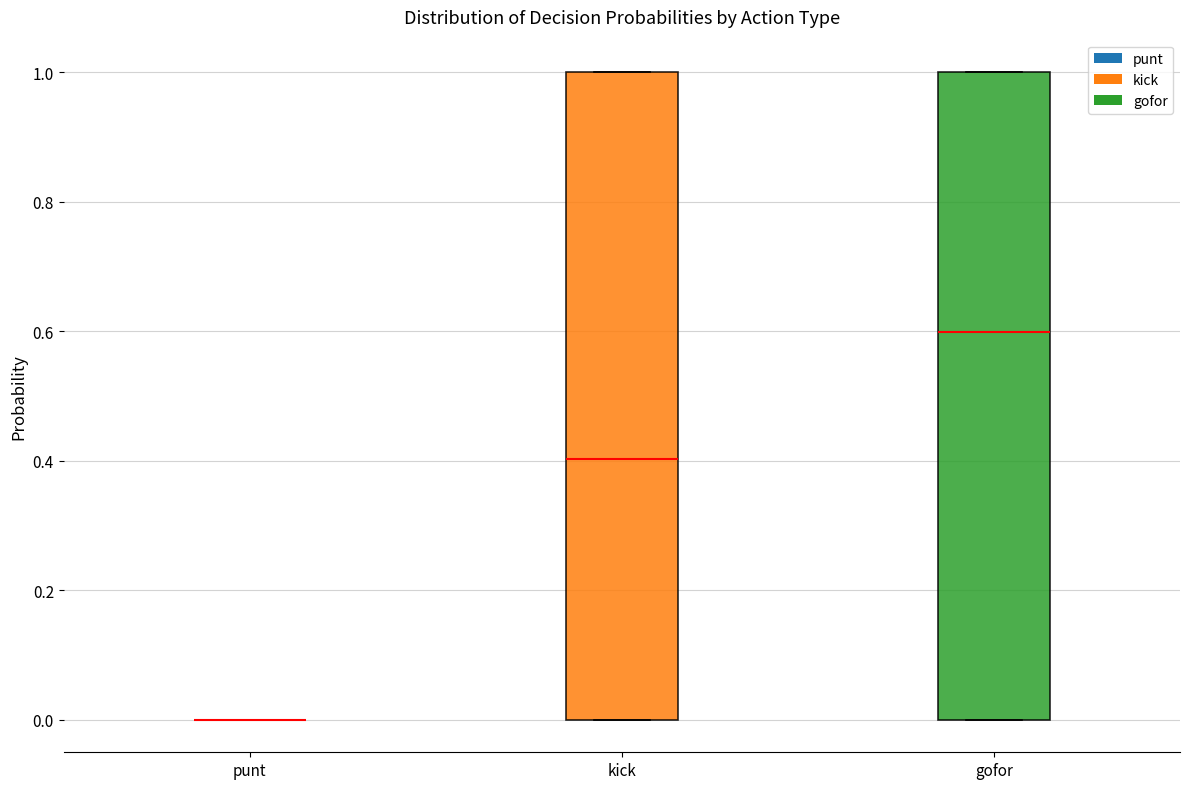

Reading left to right, transcribe this box plot: for each box, give where its median line is, the range the box spans, and where its two whiskers end, as read against the y-axis. The values are not printed on the chart, so give them approximately, as read against the axis.

punt: box collapsed to a line at 0.0, whiskers 0.0 to 0.0
kick: median 0.4, box 0.0 to 1.0, whiskers 0.0 to 1.0
gofor: median 0.6, box 0.0 to 1.0, whiskers 0.0 to 1.0